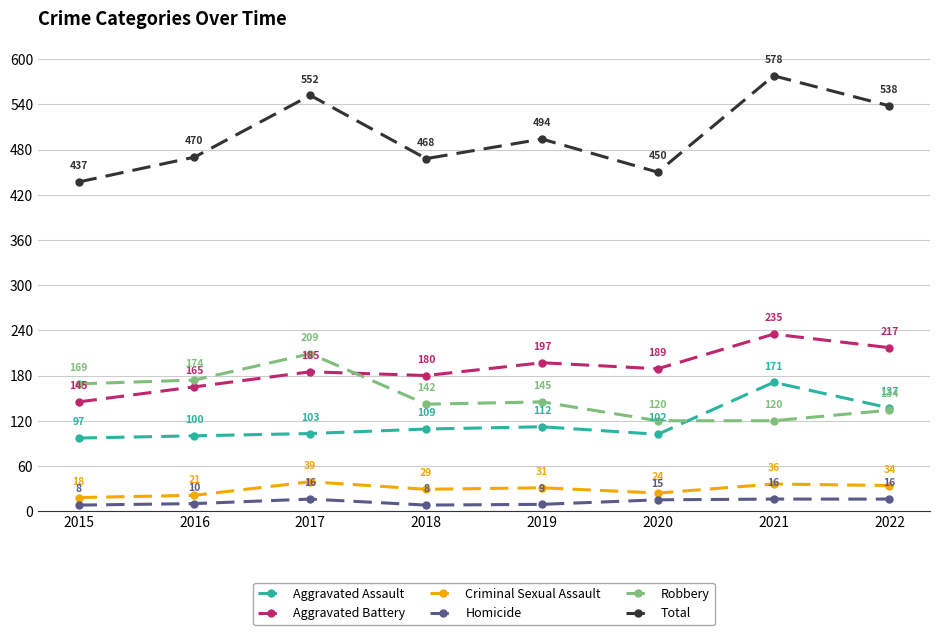

List the series in order of their peak value, highest first.

Total, Aggravated Battery, Robbery, Aggravated Assault, Criminal Sexual Assault, Homicide